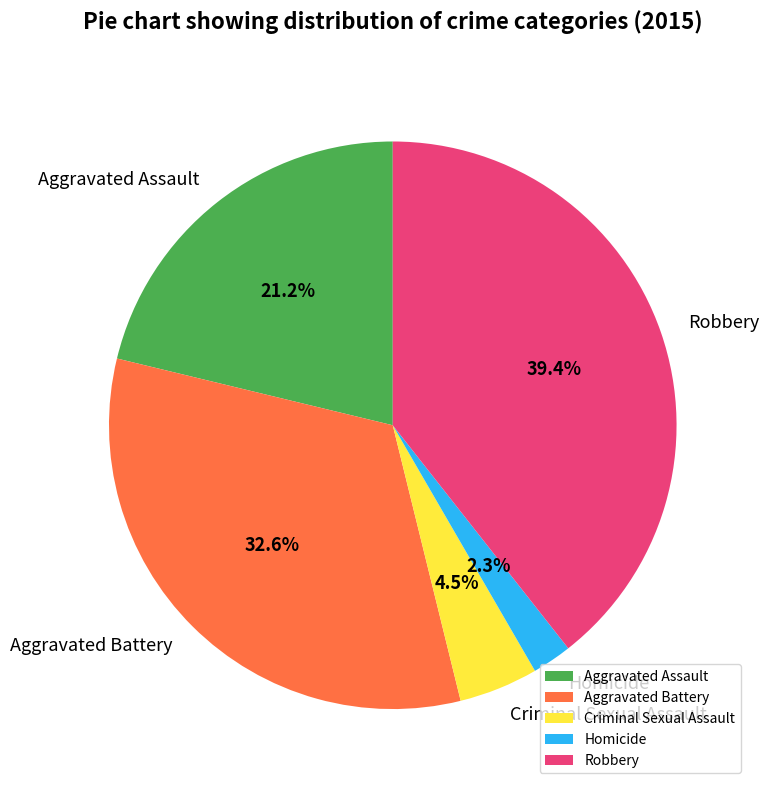

What is the ratio of the value at Aggravated Battery to the value at Aggravated Assault?

1.5